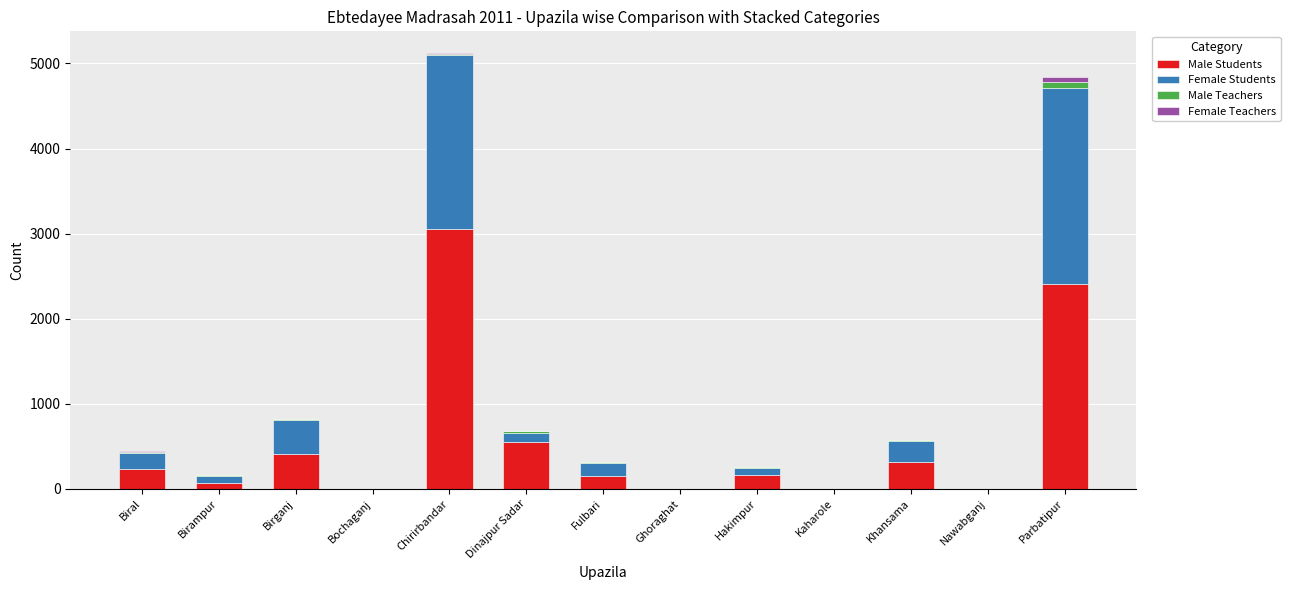

What is the maximum value for Male Students?

3060